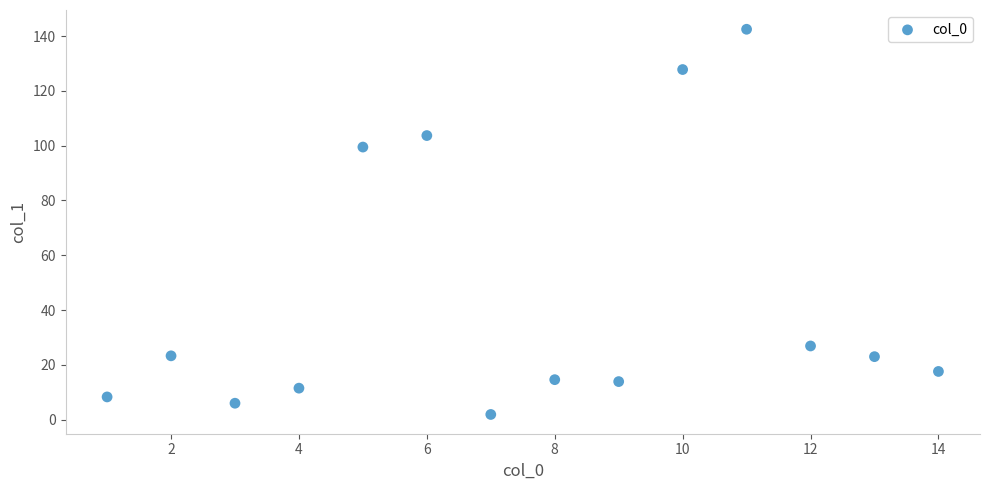

What is the range of X values (max minus min)?

13.0